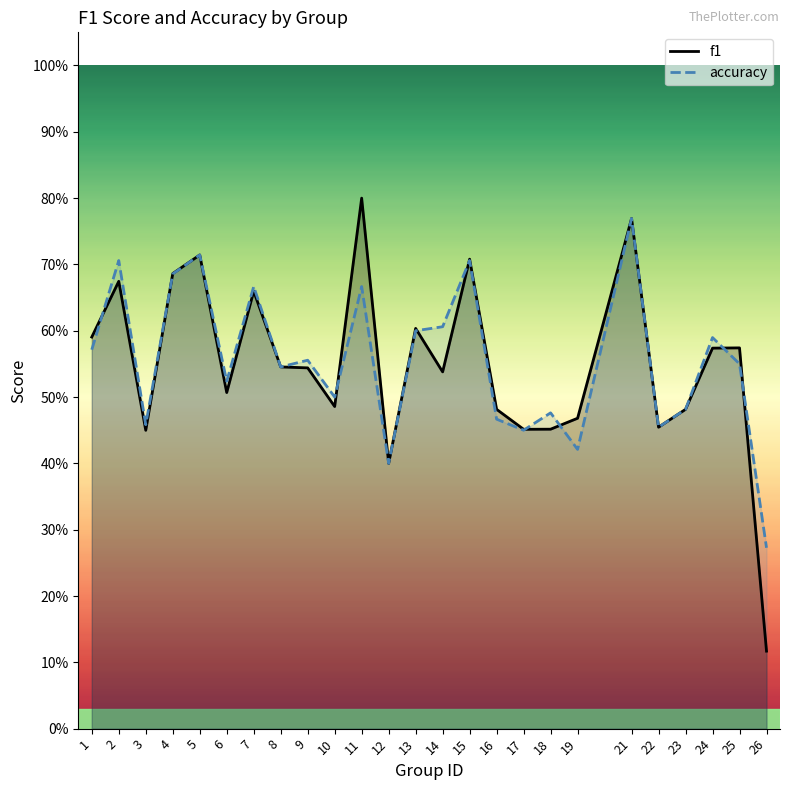

What is the value of the accuracy point at the 21st from the left?

0.5